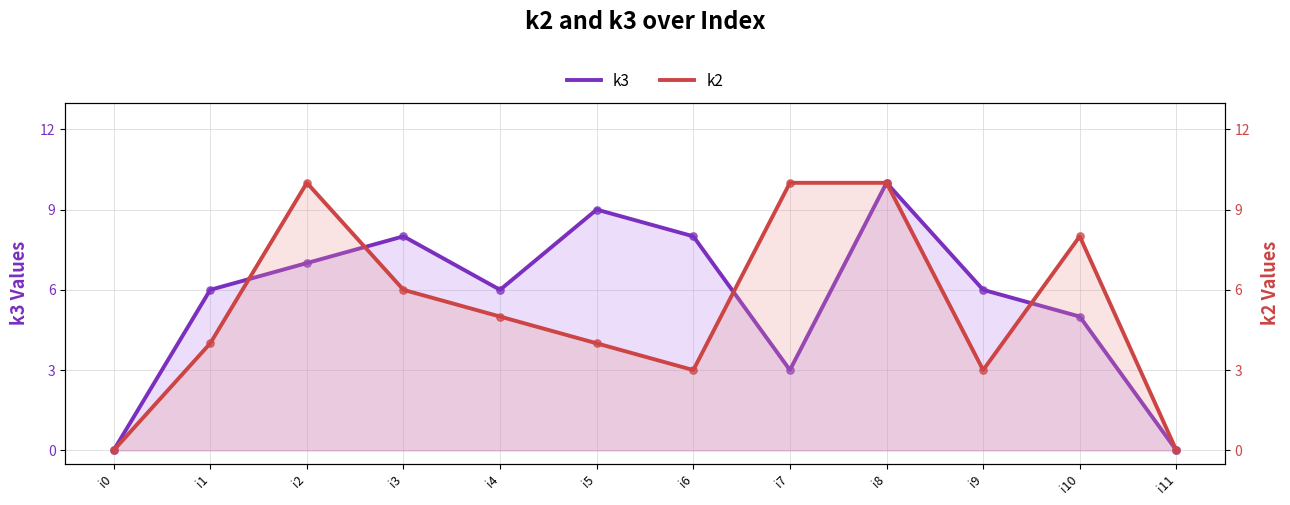

Which series contains the highest Y value?

k3